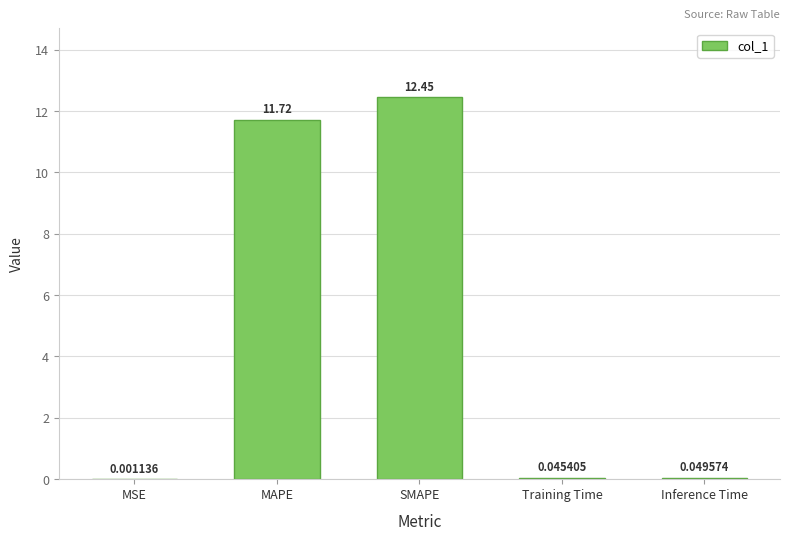

Between Inference Time and SMAPE, which is larger?

SMAPE